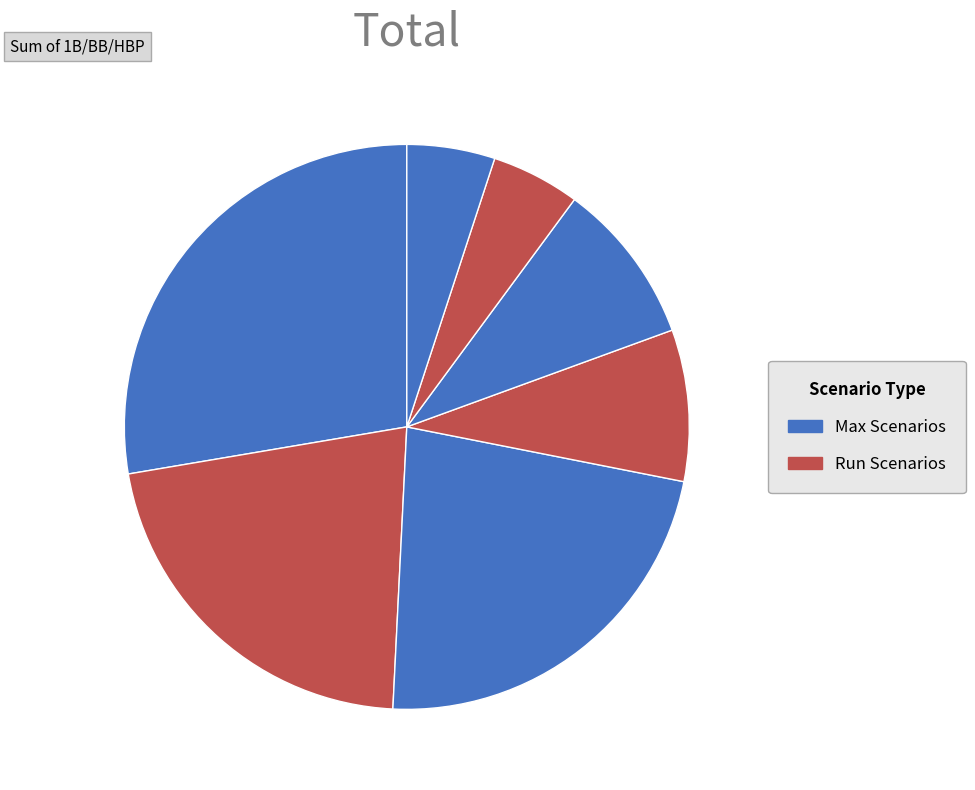

How many segments does this pie chart have?

7